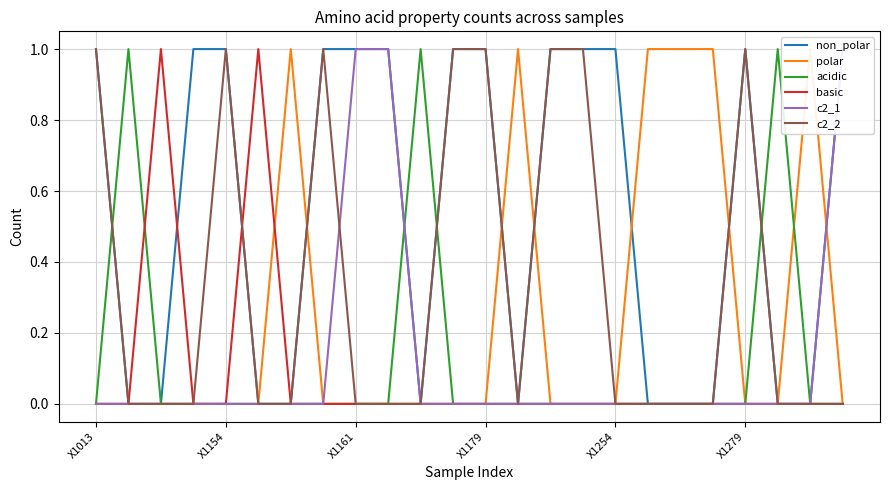

True or false: c2_1 and c2_2 cross at least once.

True